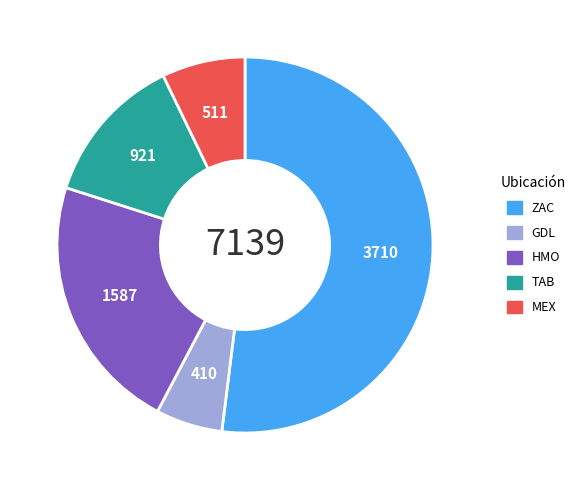

Do MEX and TAB together represent more than half of the pie?

No